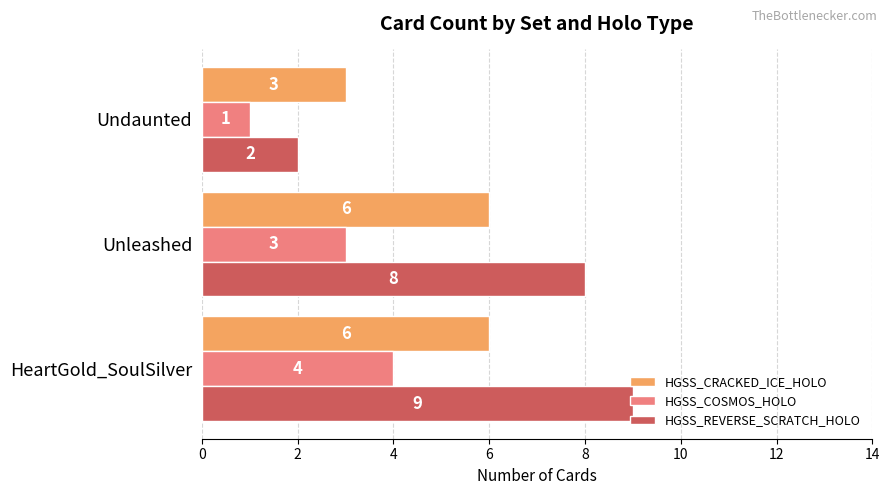

What is the difference between the maximum and minimum values in the HGSS_CRACKED_ICE_HOLO series?

3